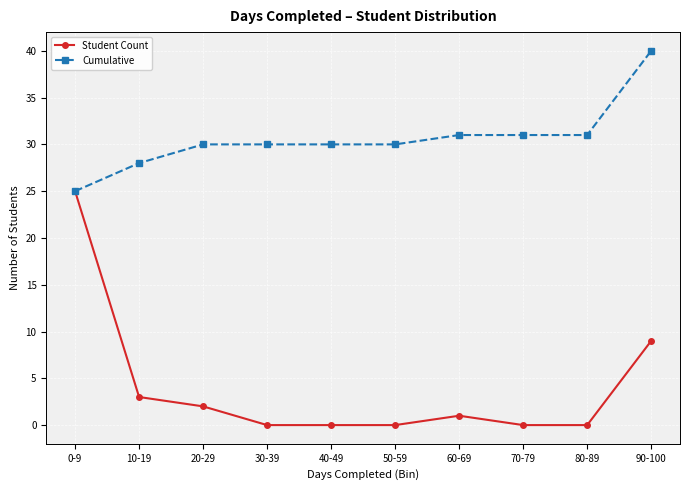

At which category is the sum across all series the highest?

0-9